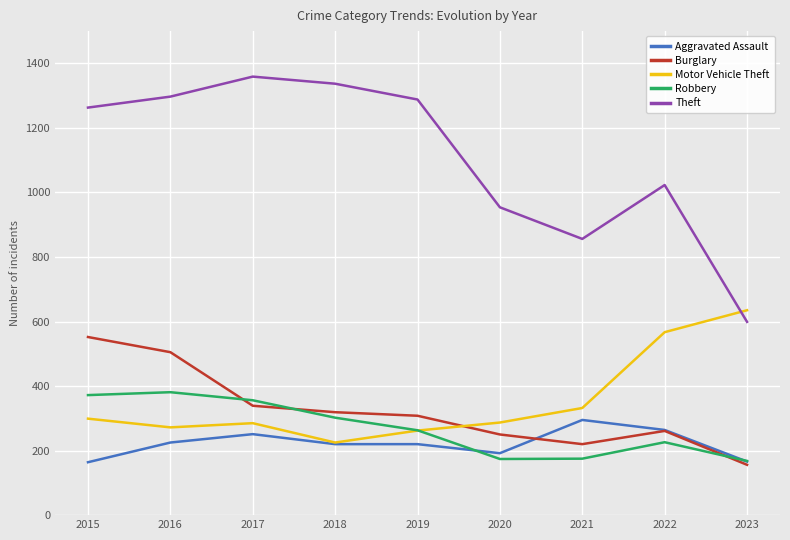

Is the value of Motor Vehicle Theft at 2021 greater than the value of Aggravated Assault at 2022?

Yes